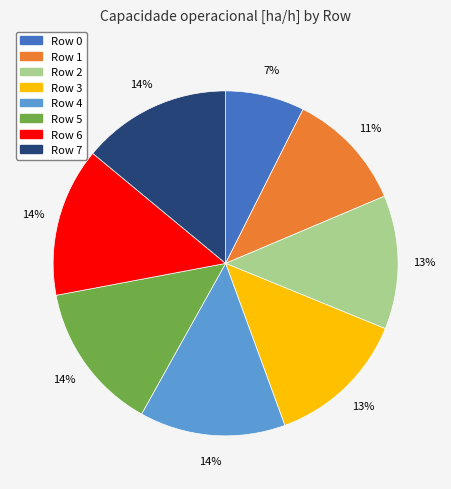

Is there any slice that represents more than half of the pie?

No